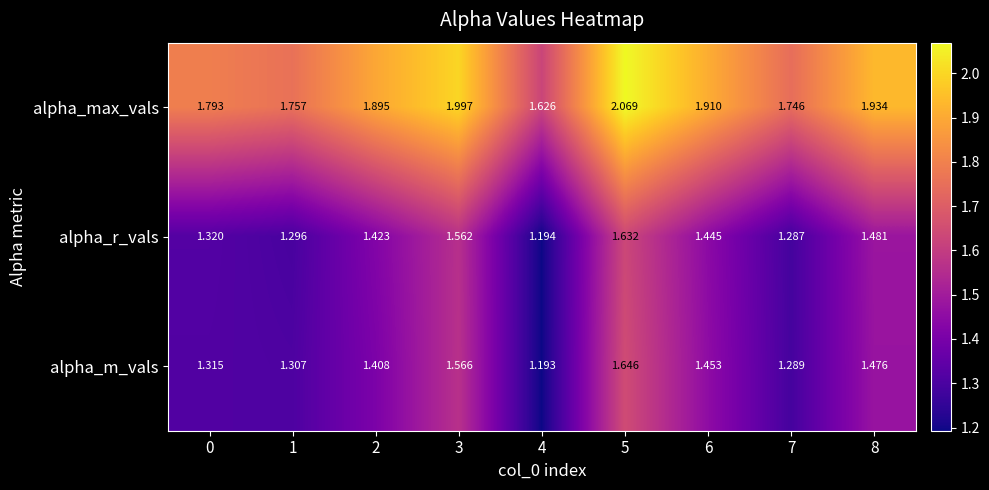

Which series has the largest total across all categories?

alpha_max_vals